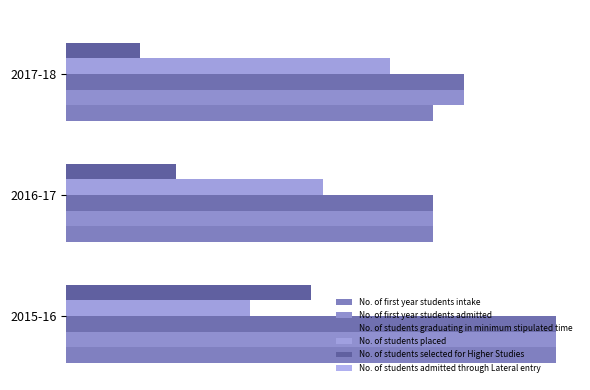

What are all the series names shown in the legend?

No. of first year students intake, No. of first year students admitted, No. of students graduating in minimum stipulated time, No. of students placed, No. of students selected for Higher Studies, No. of students admitted through Lateral entry